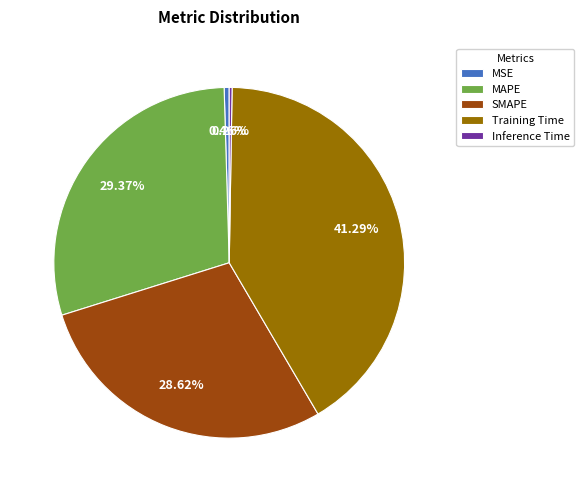

To the nearest percent, what portion does SMAPE represent?

29%